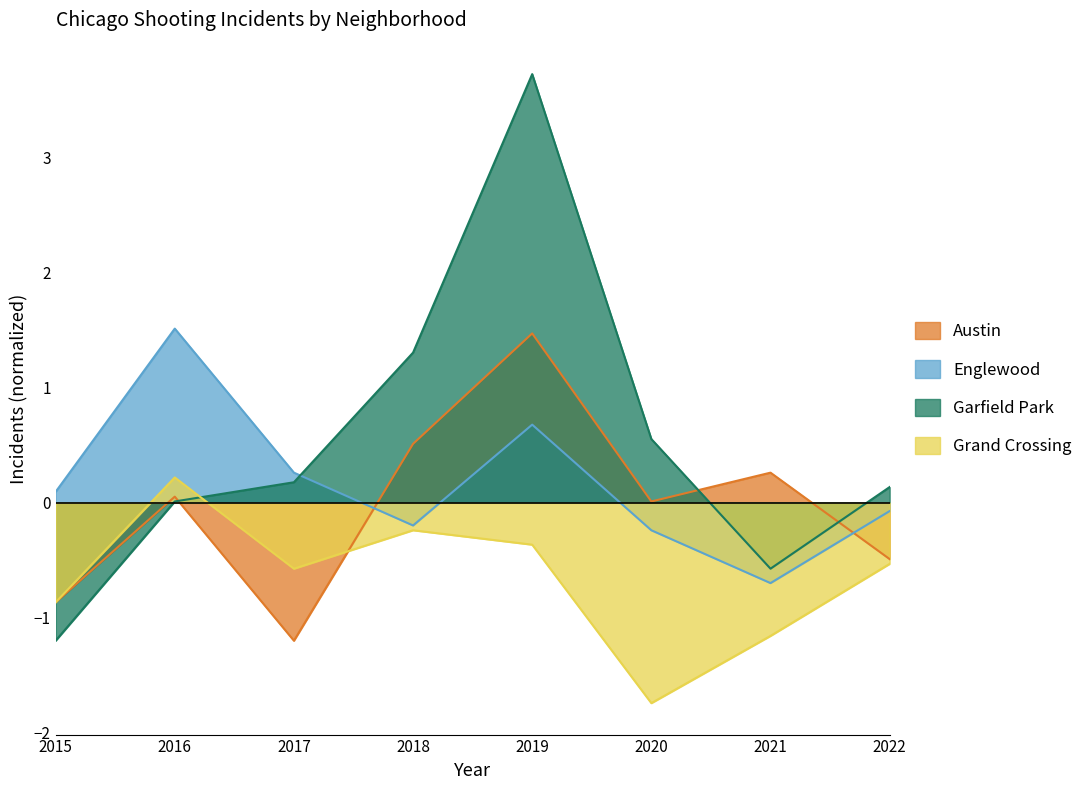

Where is Garfield Park nearest to the value 1?

2018